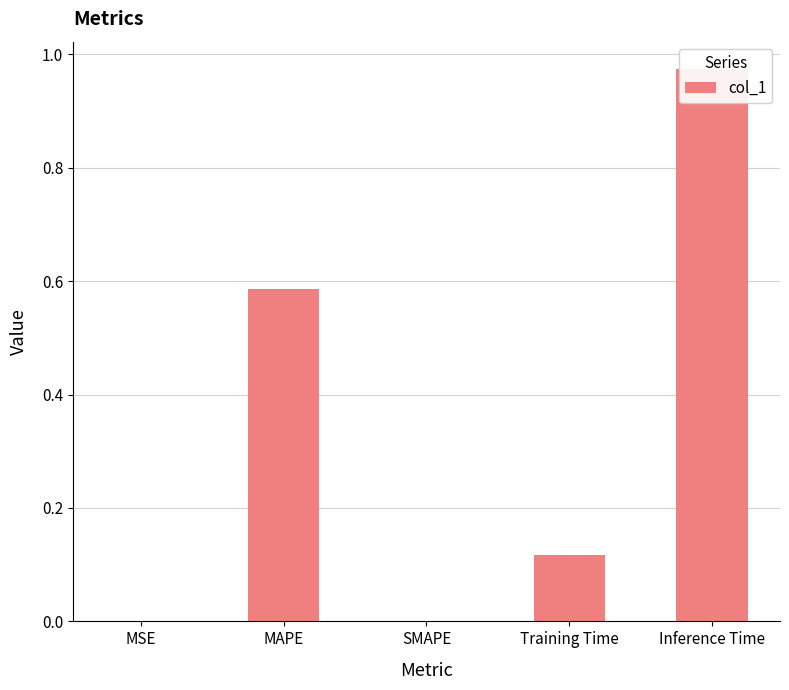

Rank the categories by value from lowest to highest.

SMAPE, MSE, Training Time, MAPE, Inference Time